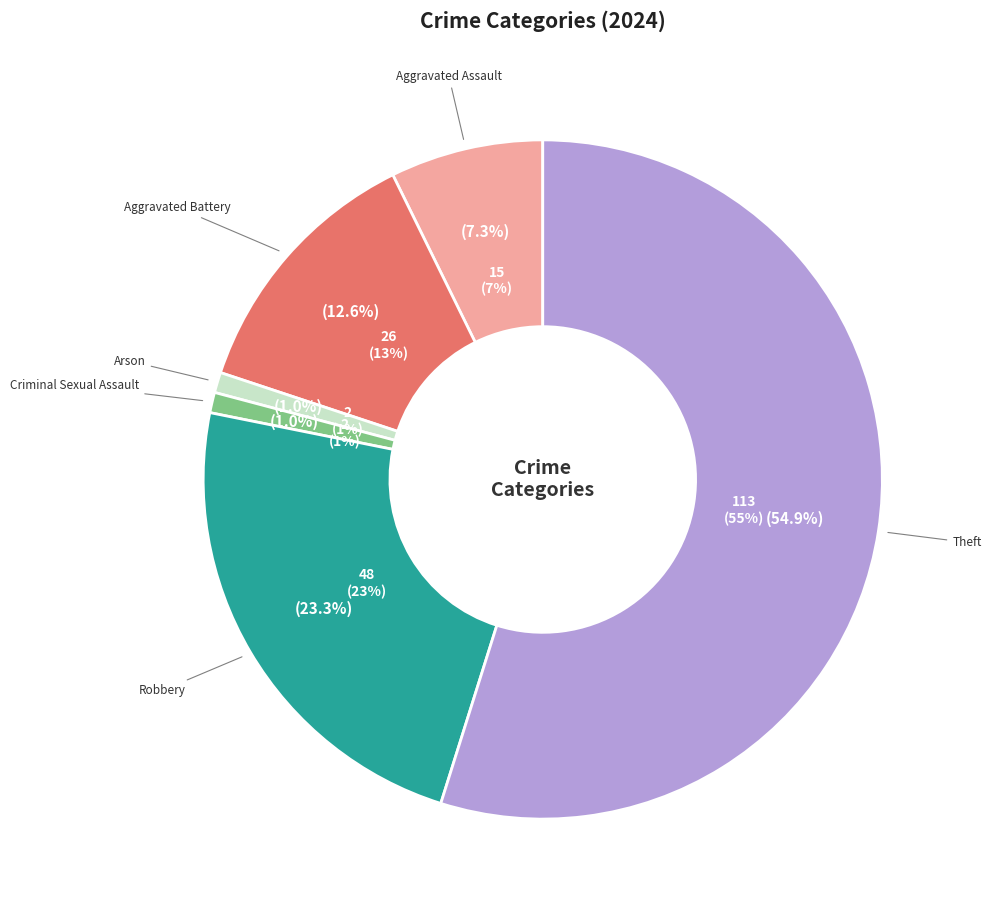

Count the number of slices in the pie.

7